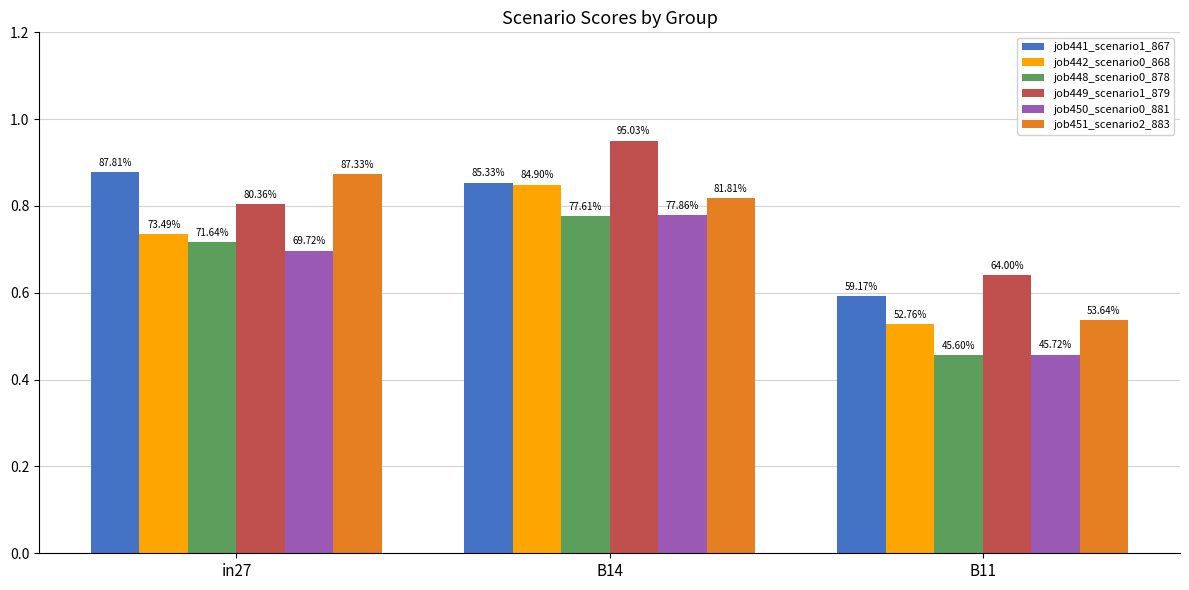

What value does the job449_scenario1_879 series have at B14?

1.0